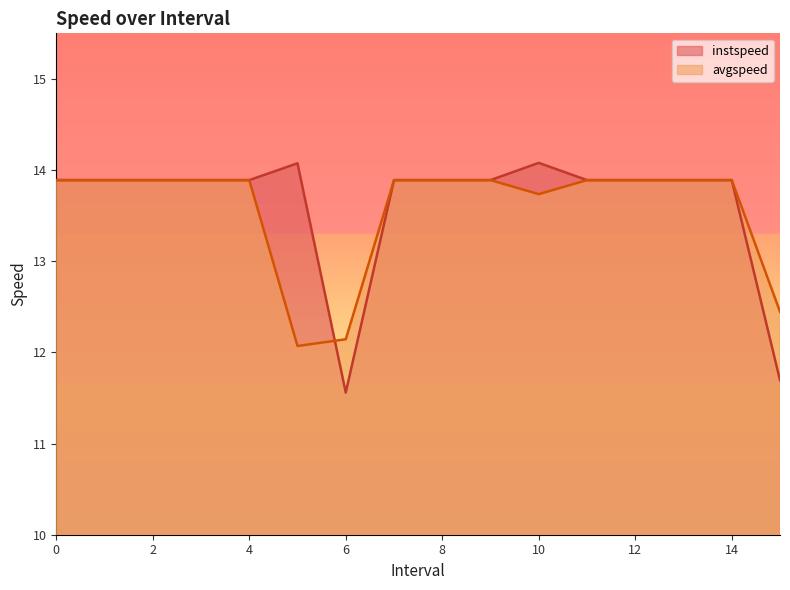

Does the chart have visible grid lines?

No